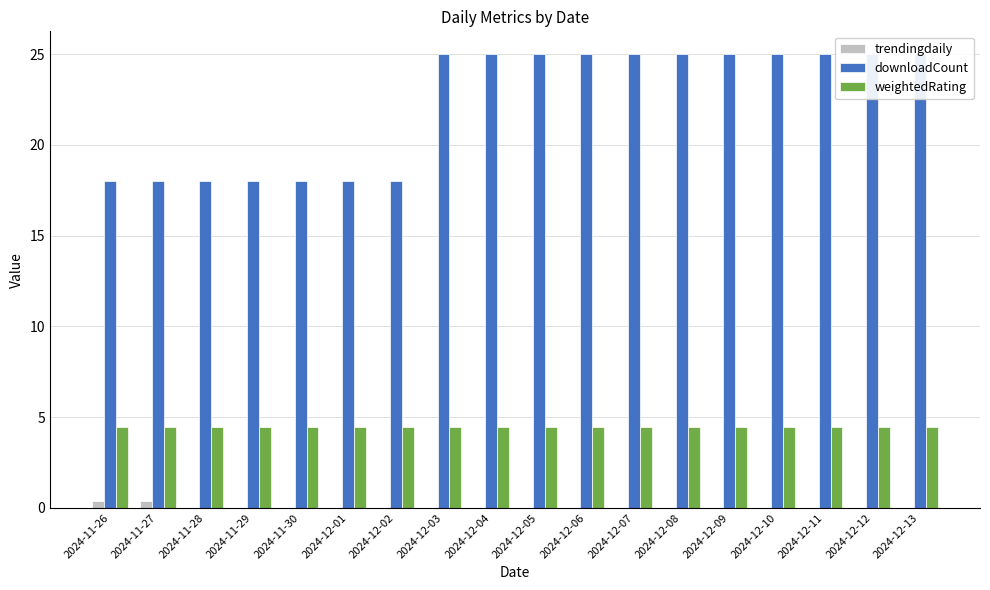

Rank the categories by weightedRating value from highest to lowest.

2024-11-26, 2024-11-27, 2024-11-28, 2024-11-29, 2024-11-30, 2024-12-01, 2024-12-02, 2024-12-03, 2024-12-04, 2024-12-05, 2024-12-06, 2024-12-07, 2024-12-08, 2024-12-09, 2024-12-10, 2024-12-11, 2024-12-12, 2024-12-13